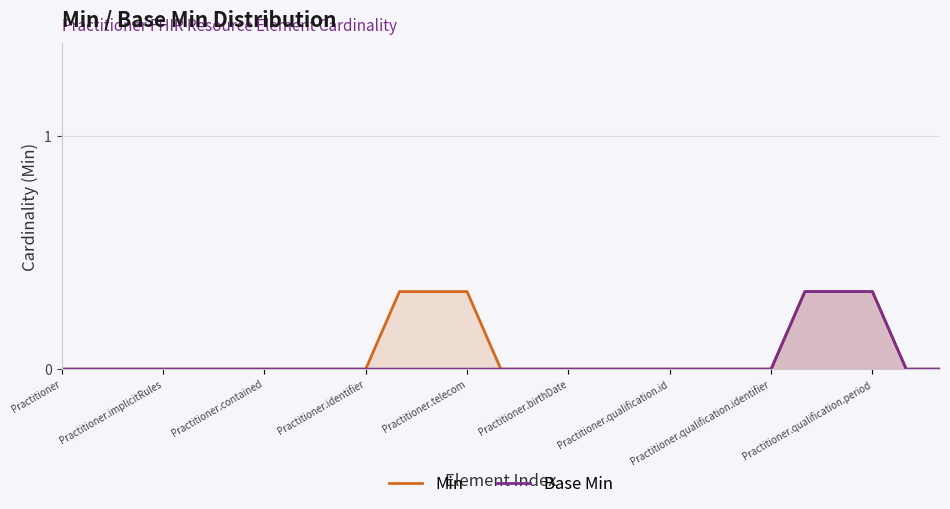

How many Base Min values are between 0 and 1?

27